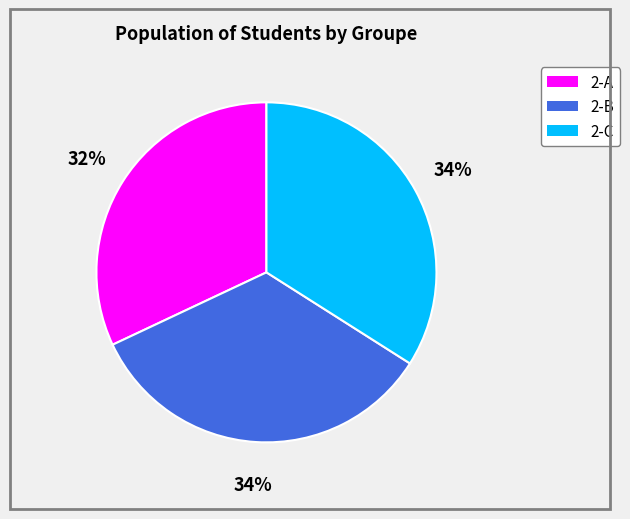

Is there a majority slice in this chart?

No